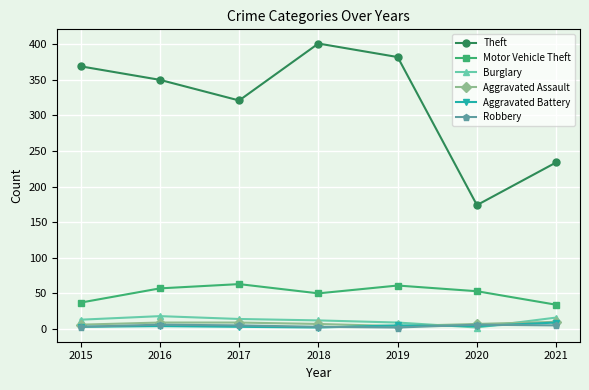

In Theft, how many points are lower than both neighbors (excluding endpoints)?

2